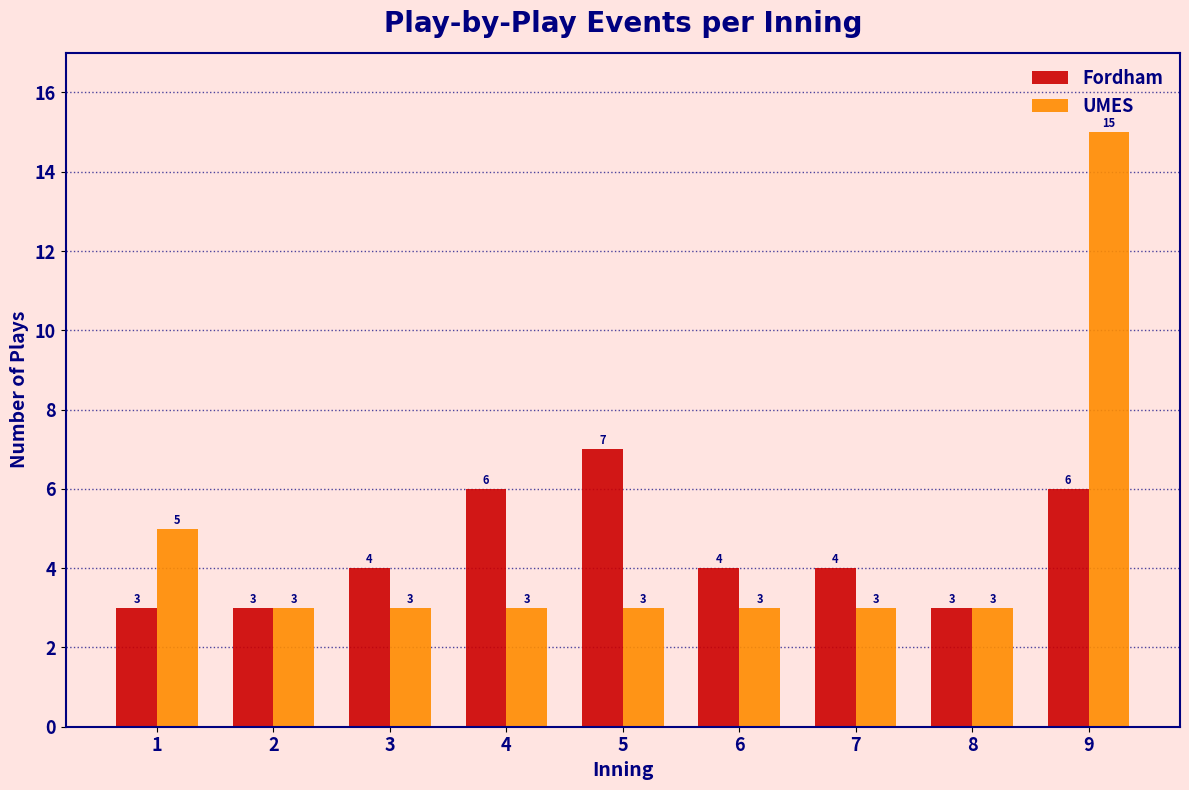

Reading right to left, list all the values displayed in this chart.

Fordham: 9=6	8=3	7=4	6=4	5=7	4=6	3=4	2=3	1=3
UMES: 9=15	8=3	7=3	6=3	5=3	4=3	3=3	2=3	1=5